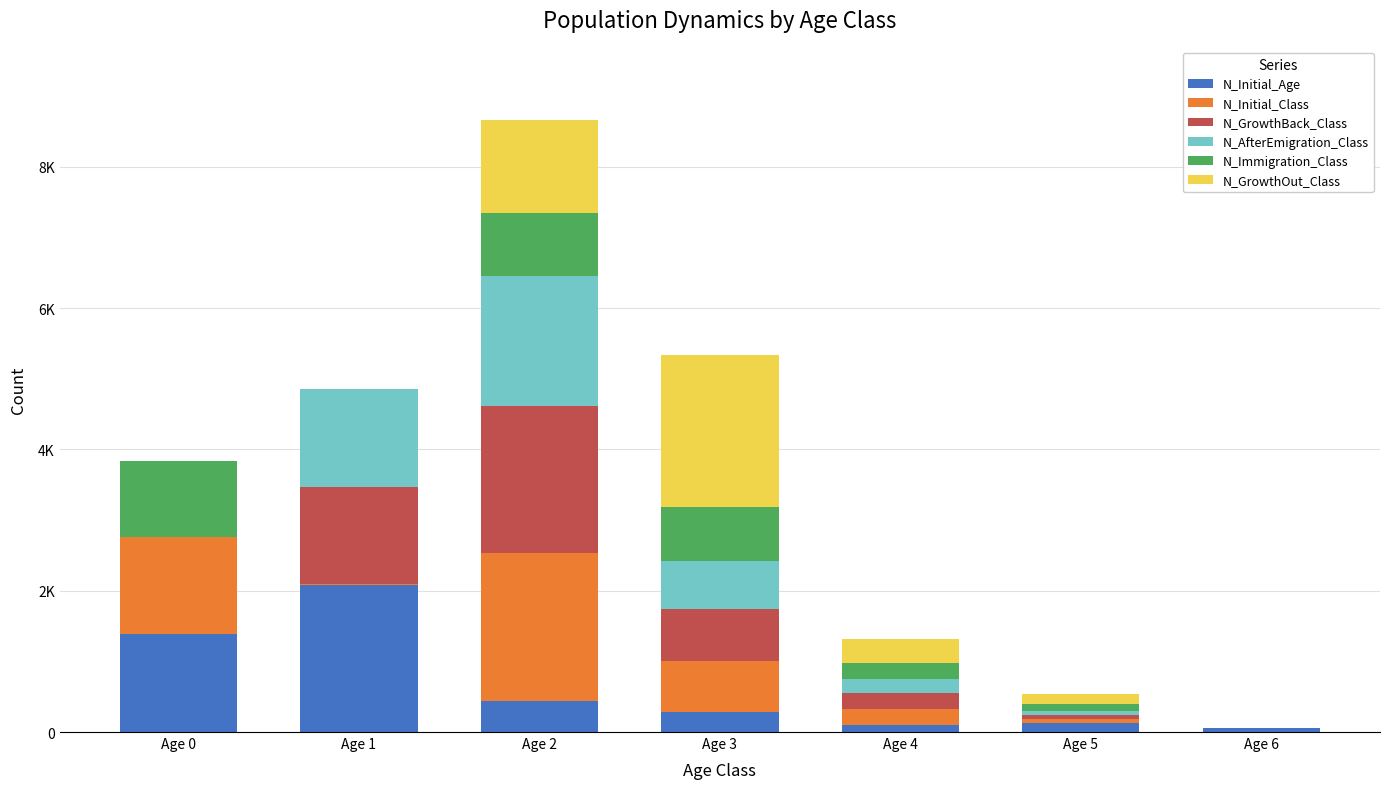

What is the total value across all series at Age 2?

8665